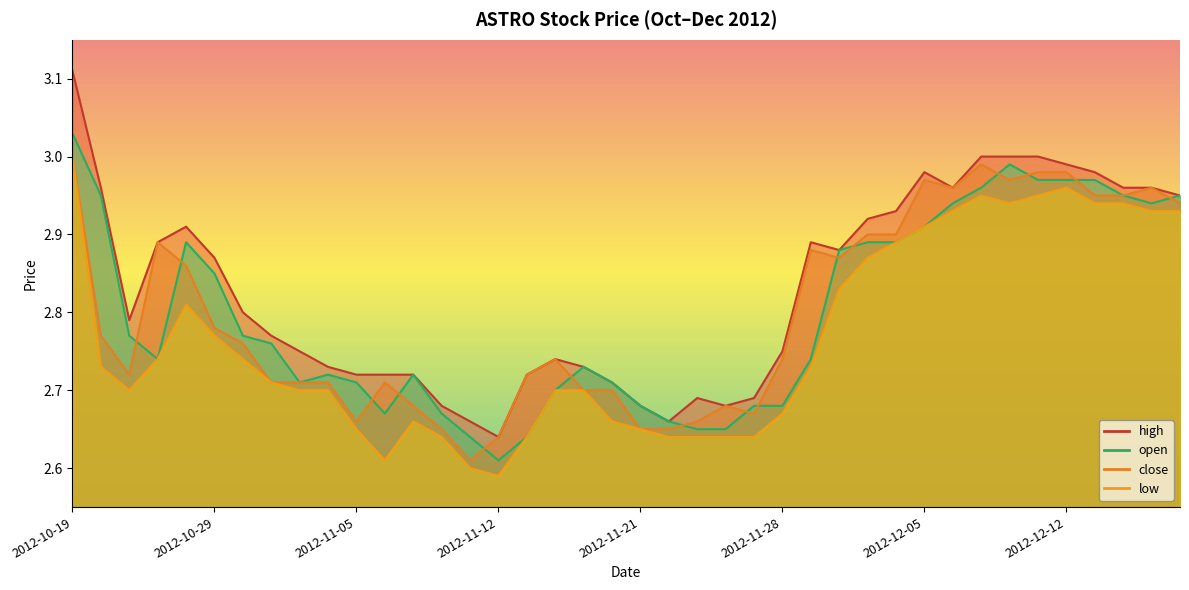

True or false: open and high intersect in this chart.

False